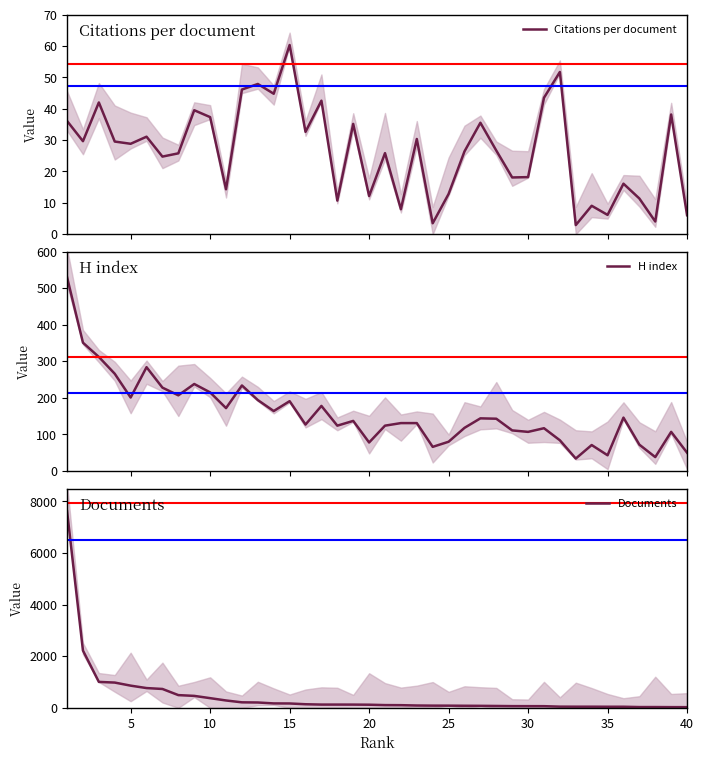

How many values in the Citations per document series exceed 28?

20